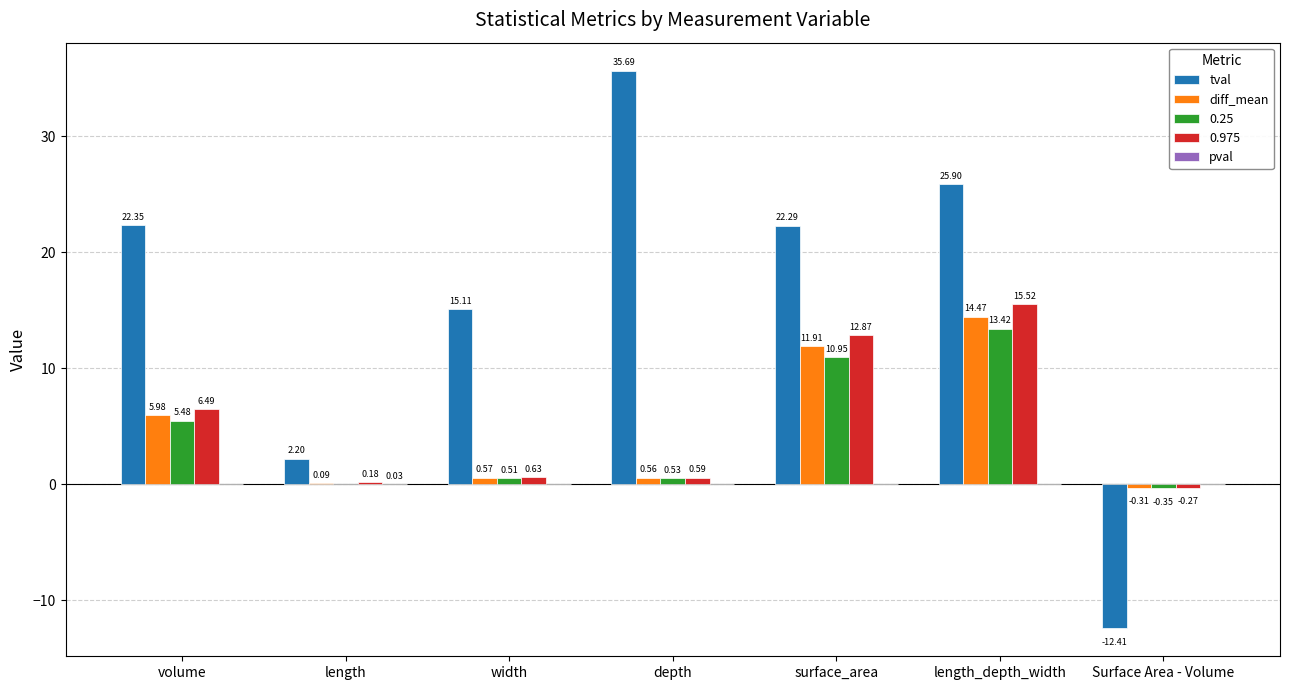

Which series changed the most between volume and surface_area?

0.975